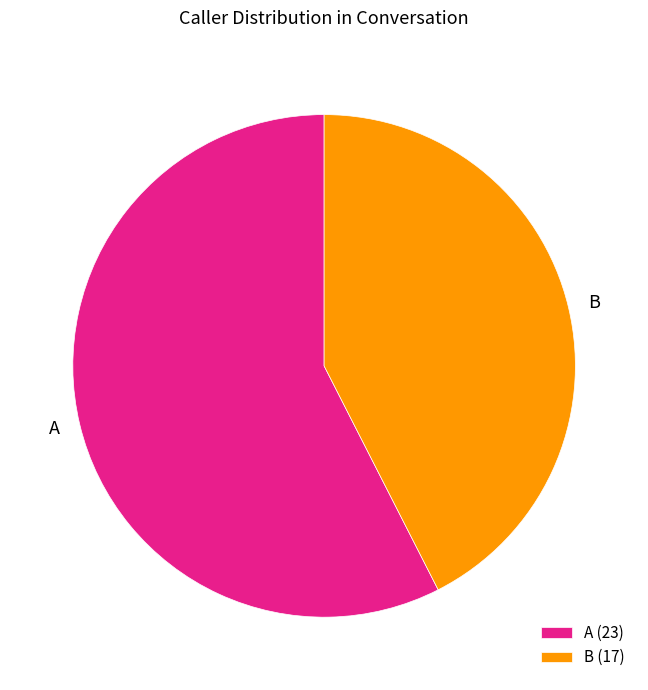

What is the largest slice in the pie chart?

A